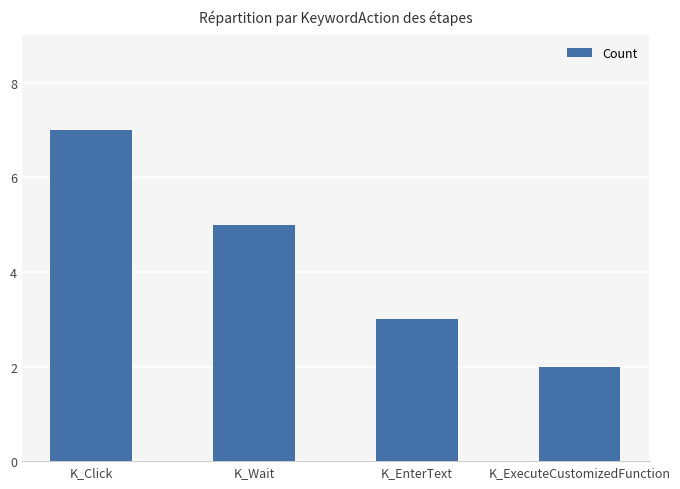

Rank the categories by value from highest to lowest.

K_Click, K_Wait, K_EnterText, K_ExecuteCustomizedFunction